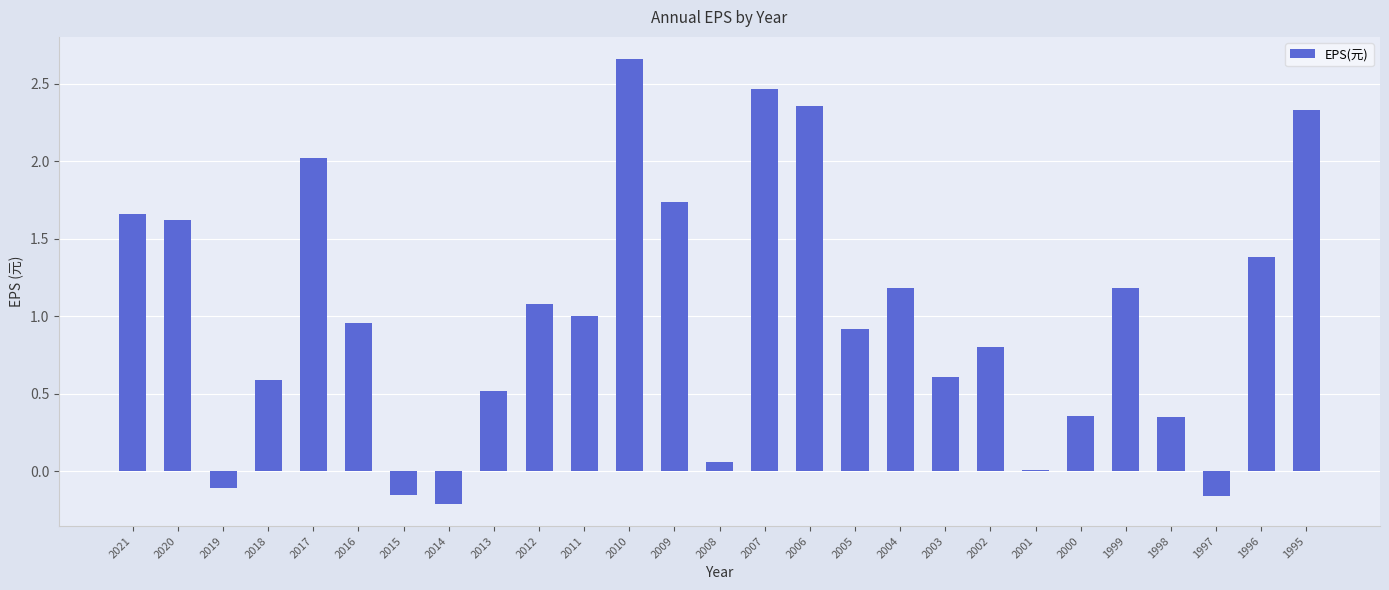

What is the sum of all values?

27.2